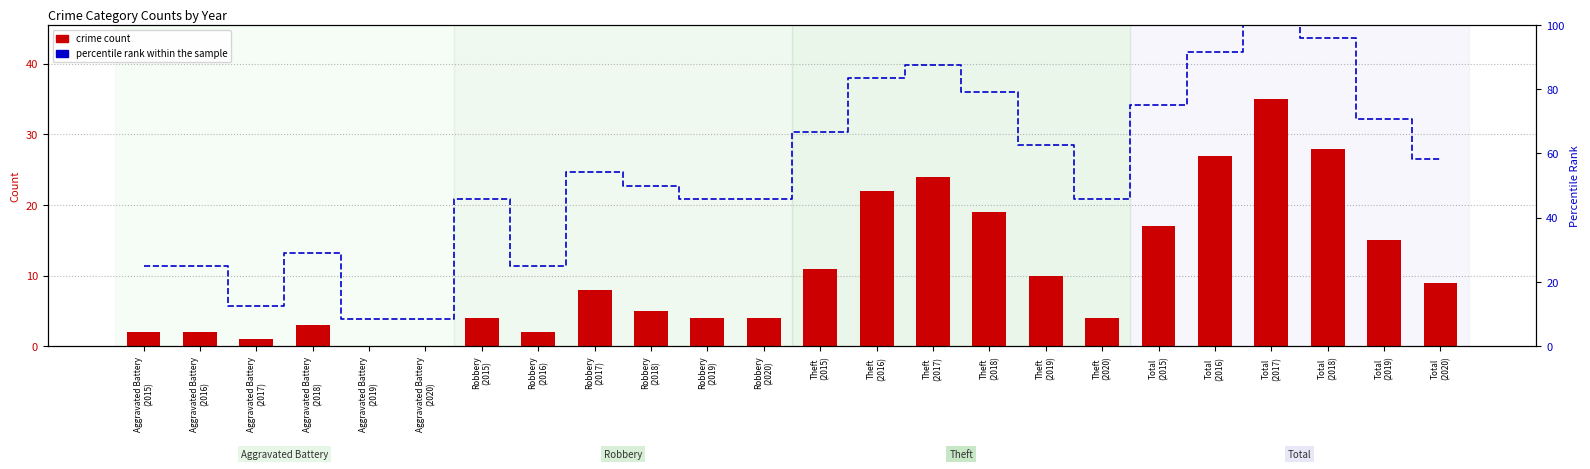

What is the difference between the maximum and second lowest values in the percentile rank within sample series?

91.7